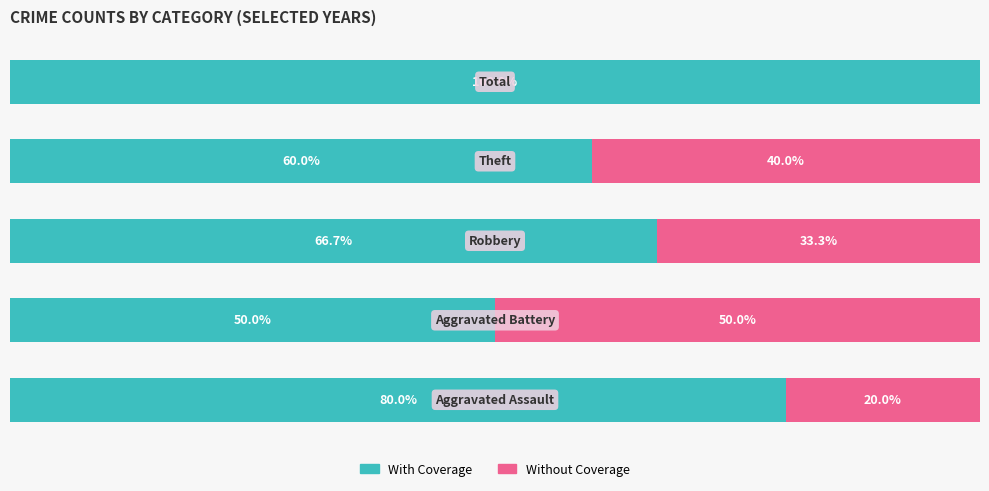

Reading left to right, list all the values displayed in this chart.

With Coverage: 80.0	50.0	66.7	60.0	100.0
Without Coverage: 20.0	50.0	33.3	40.0	0.0